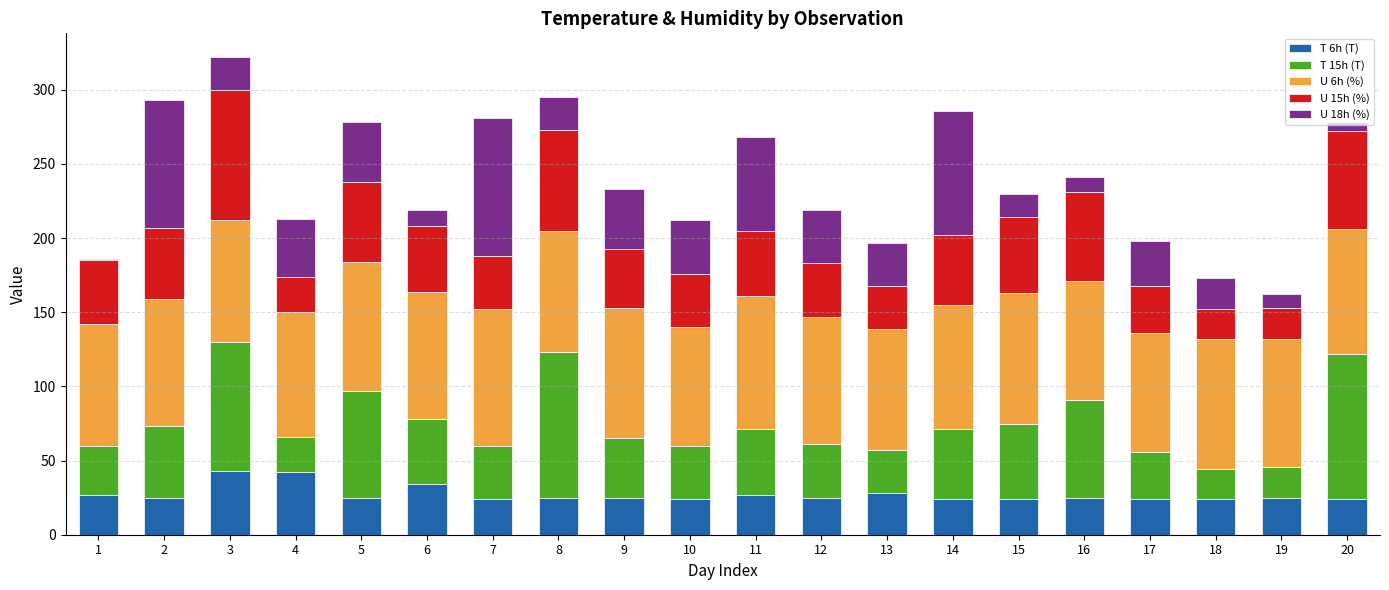

Is it true that T 6h (T) equals 35 at 18?

False